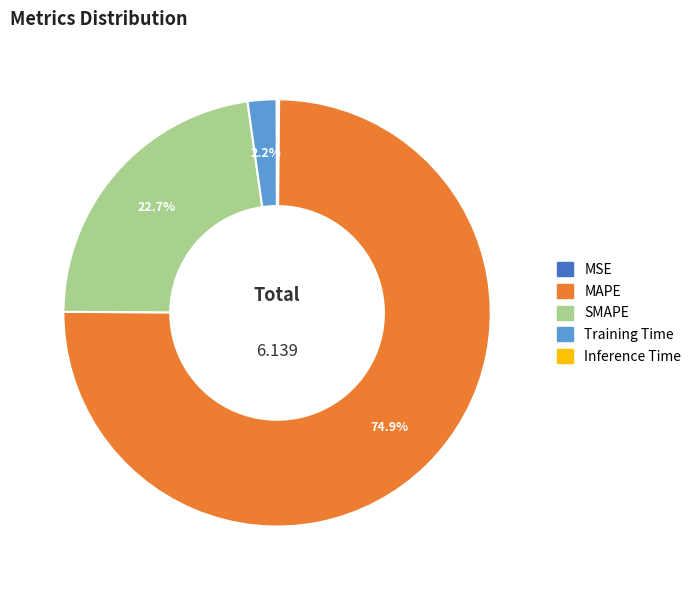

To the nearest percent, what portion does SMAPE represent?

23%